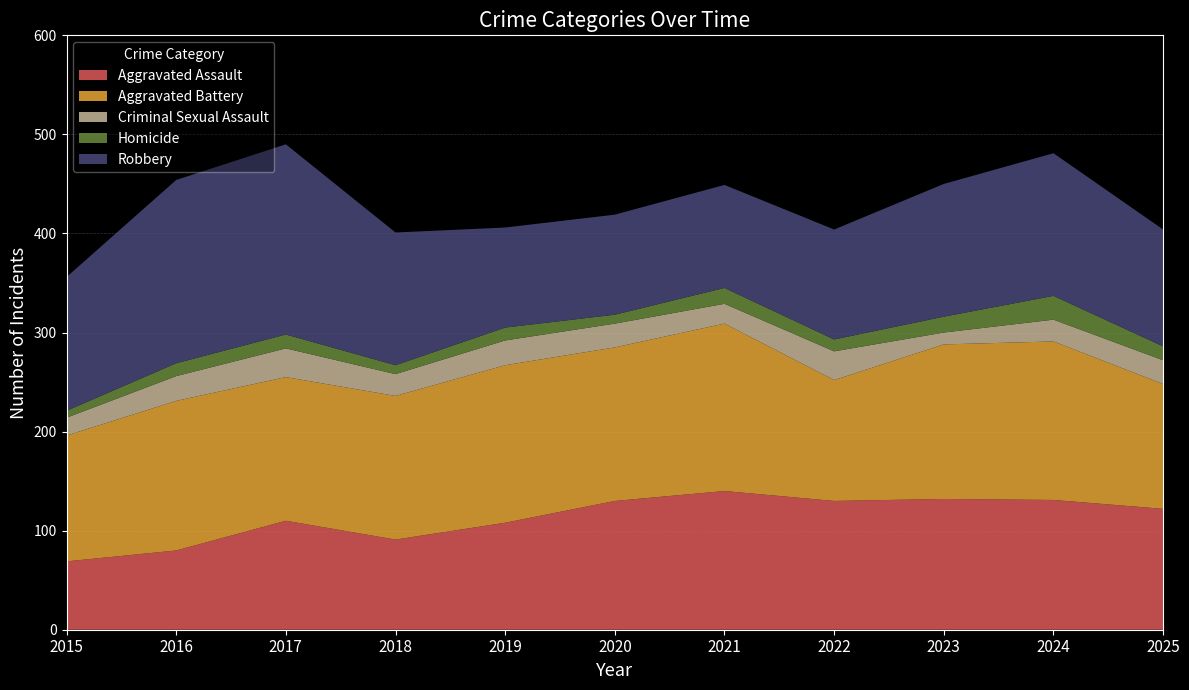

Reading left to right, what are all the values shown in this chart?

Aggravated Assault: 69	80	110	91	108	130	140	130	132	131	122
Aggravated Battery: 127	151	145	145	159	155	169	122	156	160	126
Criminal Sexual Assault: 18	25	29	22	25	24	20	29	12	22	24
Homicide: 7	13	14	9	13	9	16	12	16	24	14
Robbery: 135	185	192	134	101	101	104	111	134	144	118